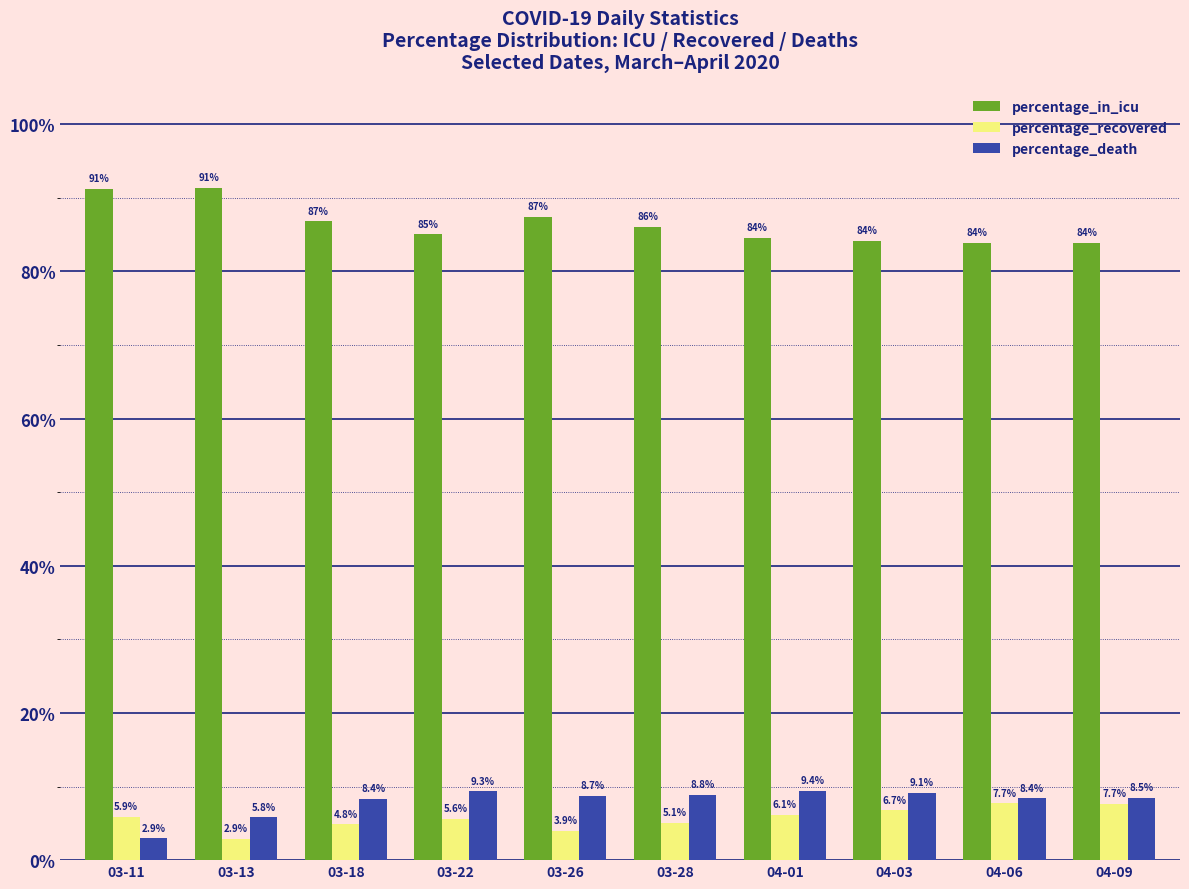

How many bars are there in total?

30